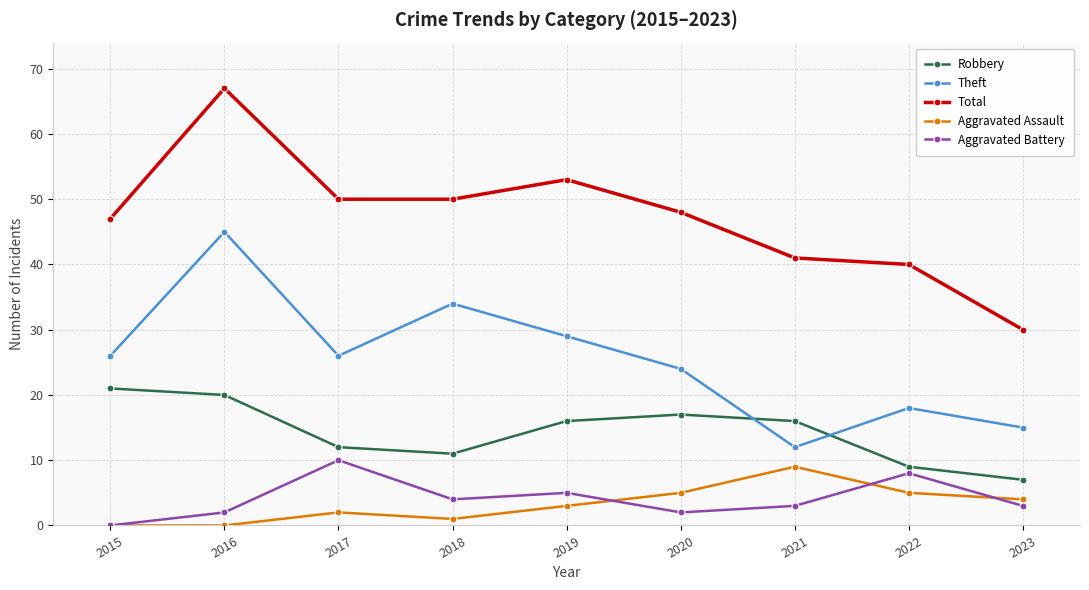

Rank the series at 2018 from lowest to highest value.

Aggravated Assault, Aggravated Battery, Robbery, Theft, Total